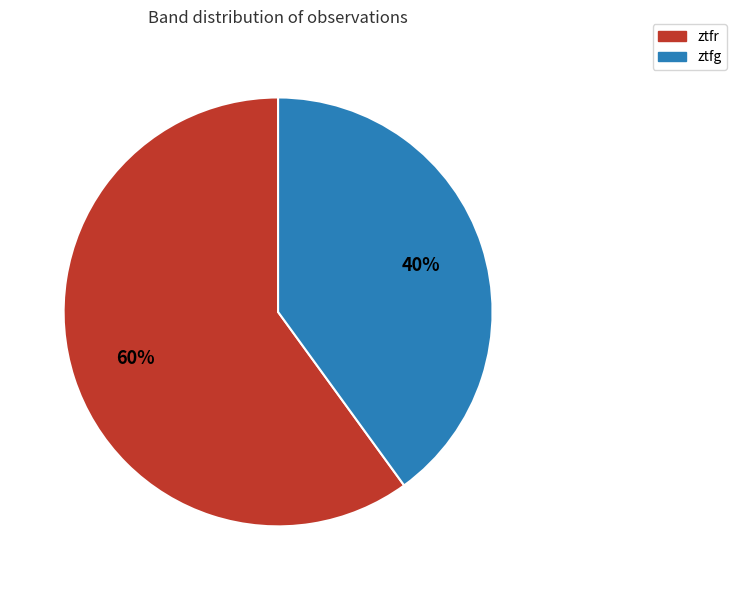

Do ztfr and ztfg together represent more than half of the pie?

Yes